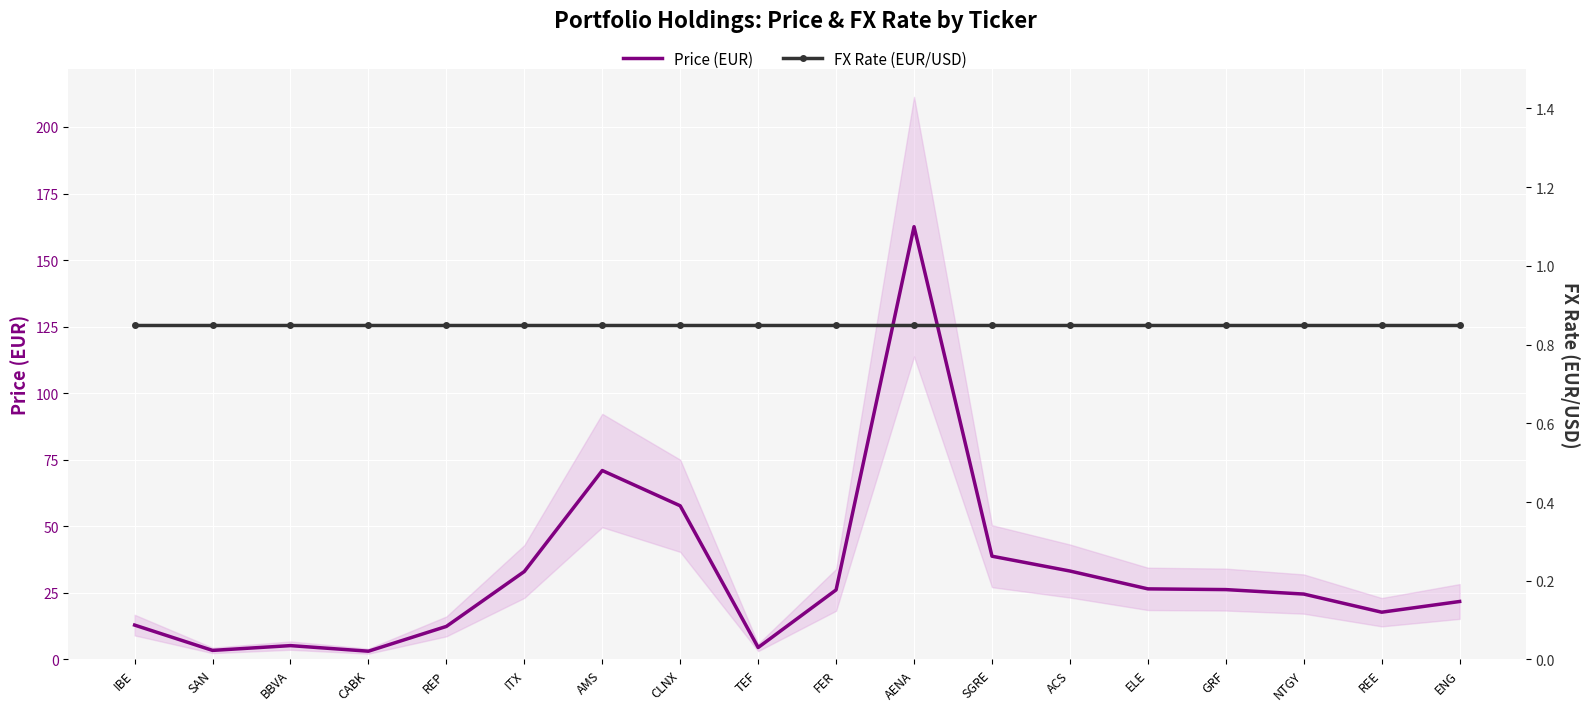

What position from the left is AENA?

11